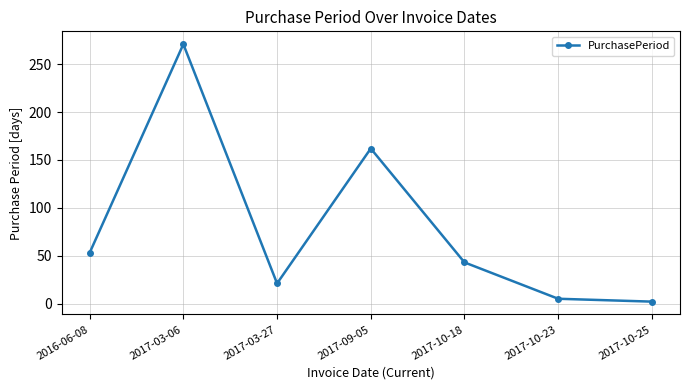

How many points are lower than both their immediate neighbors (excluding endpoints)?

1